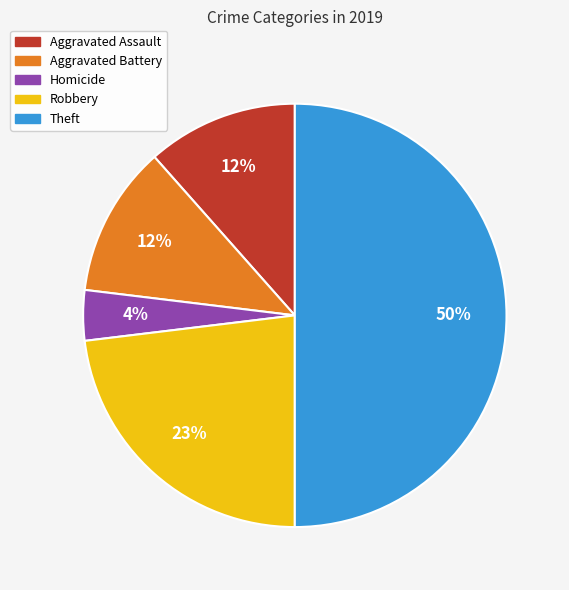

To the nearest percent, what is the average slice percentage?

20%